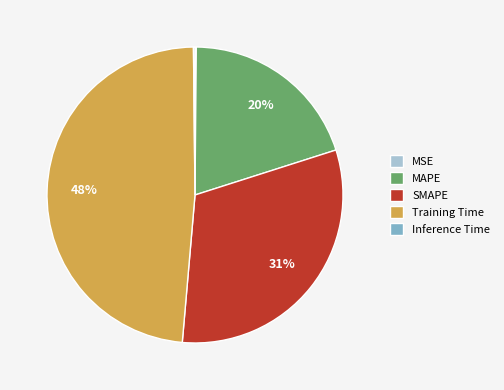

Is it true that MAPE is 12% of the pie?

False